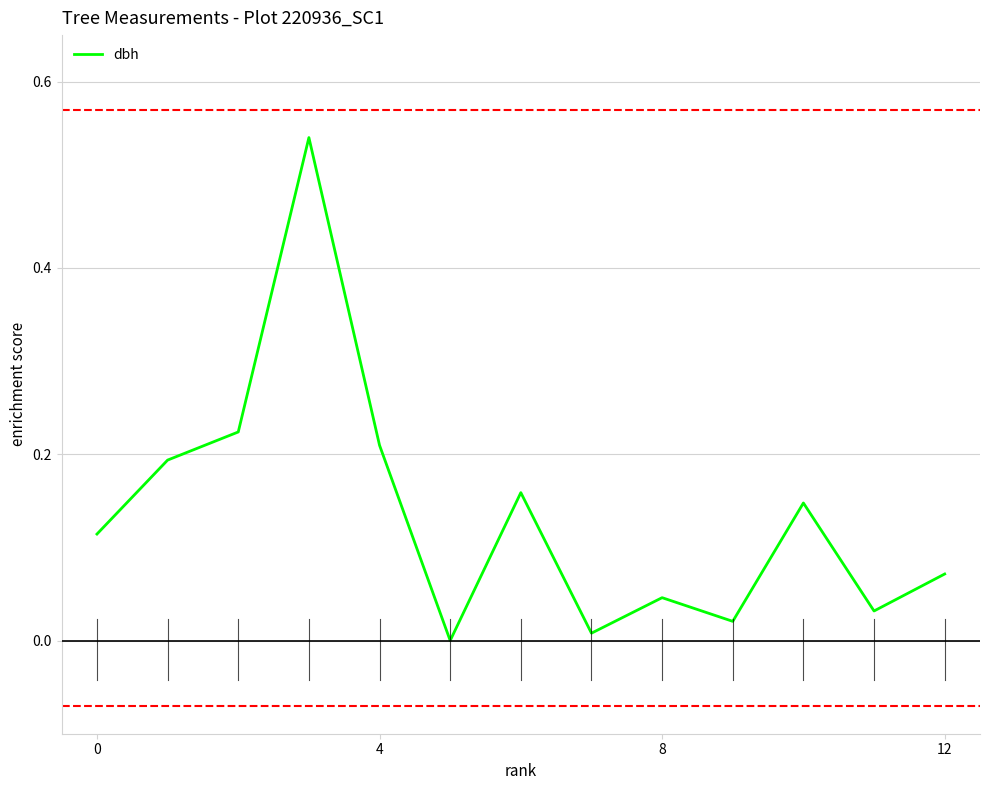

Does the chart have visible grid lines?

Yes